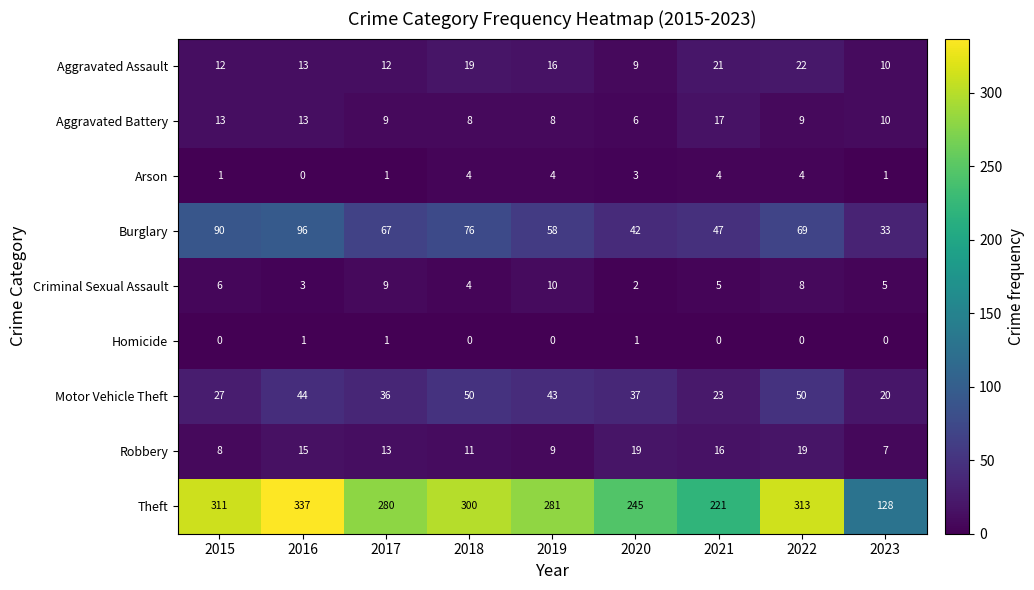

What is the total value across all series at 2016?

522